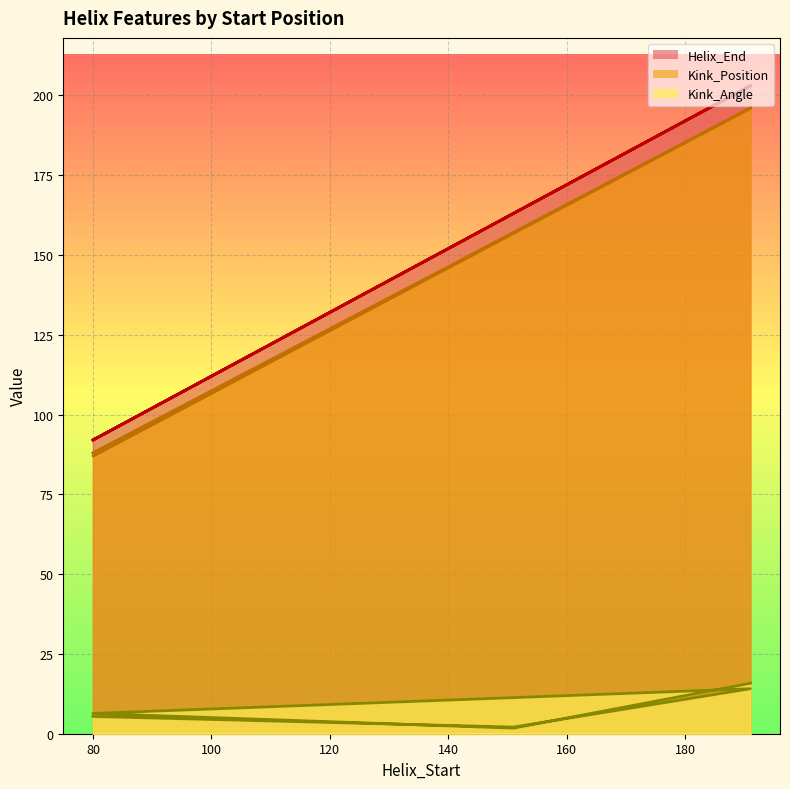

Reading left to right, list all the values displayed in this chart.

Kink_Angle: 80=5.4	151=2.1	191=14.1	80=6.4	151=1.7	191=15.8
Kink_Position: 80=88.0	151=157.0	191=196.0	80=87.0	151=157.0	191=196.0
Helix_End: 80=92.0	151=163.0	191=203.0	80=92.0	151=163.0	191=203.0